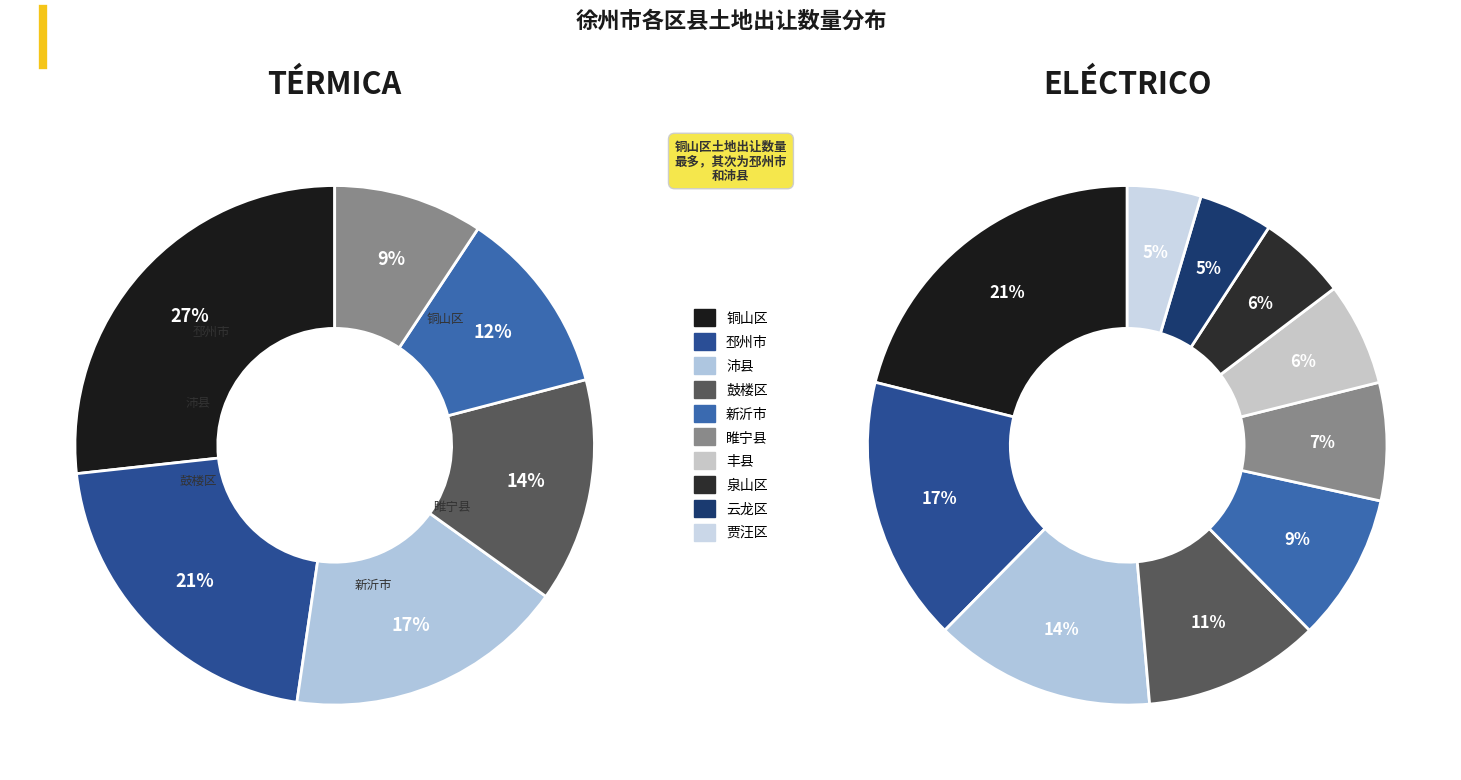

What percentage do 邳州市 and 贾汪区 together represent?

21.1%